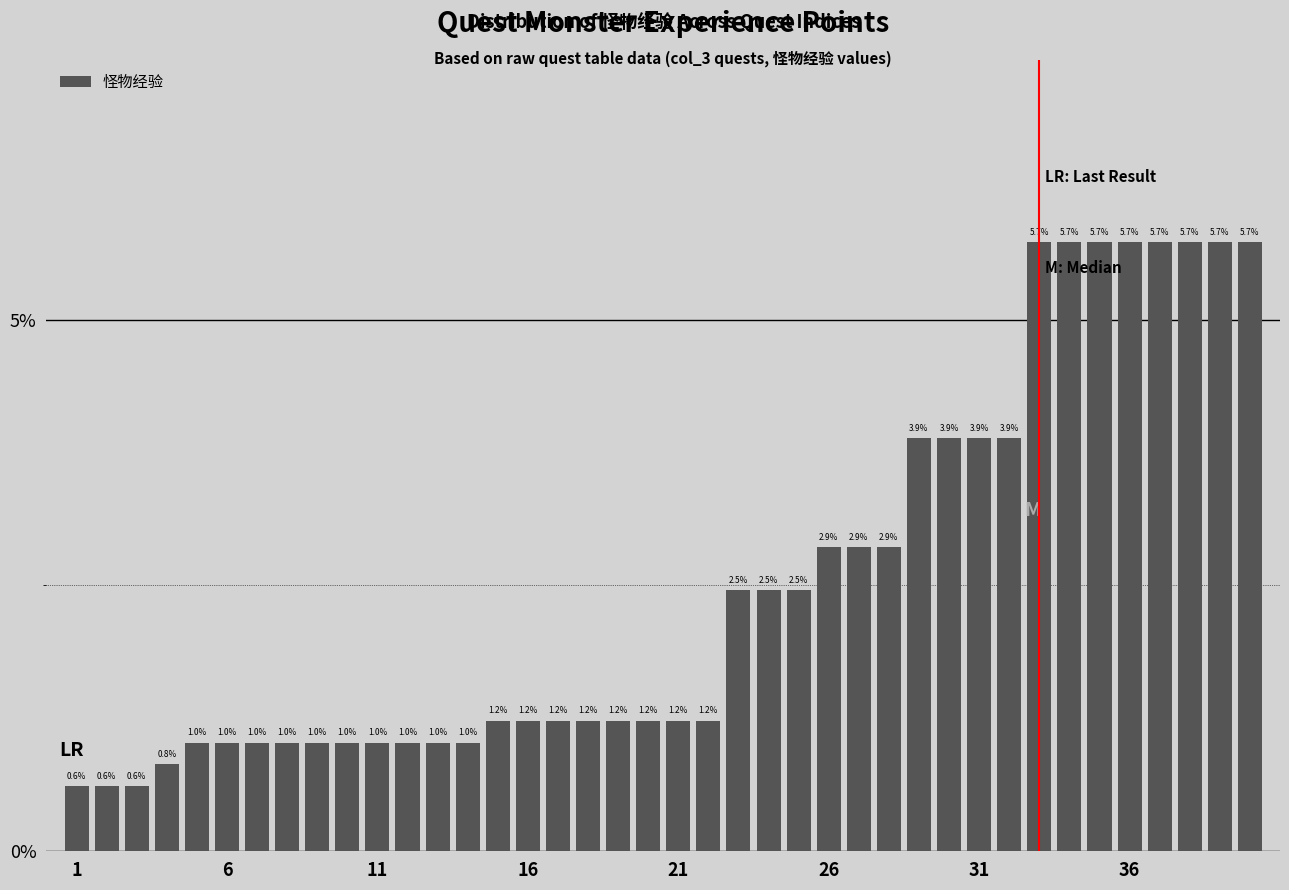

What is the minimum value shown in the chart?

0.6